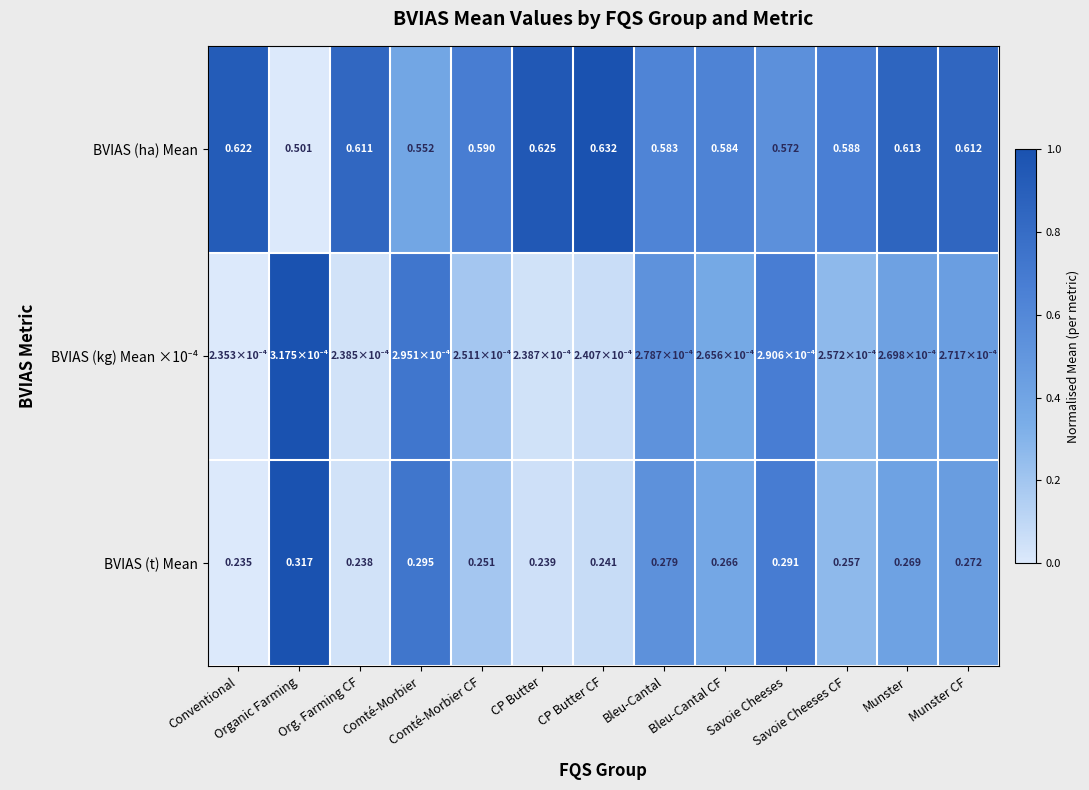

At which category is the sum across all series the highest?

Organic Farming